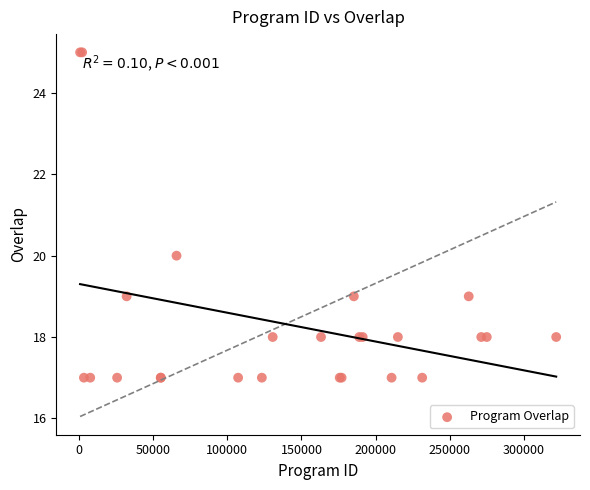

What Y value in the scatter plot is closest to 21?

20